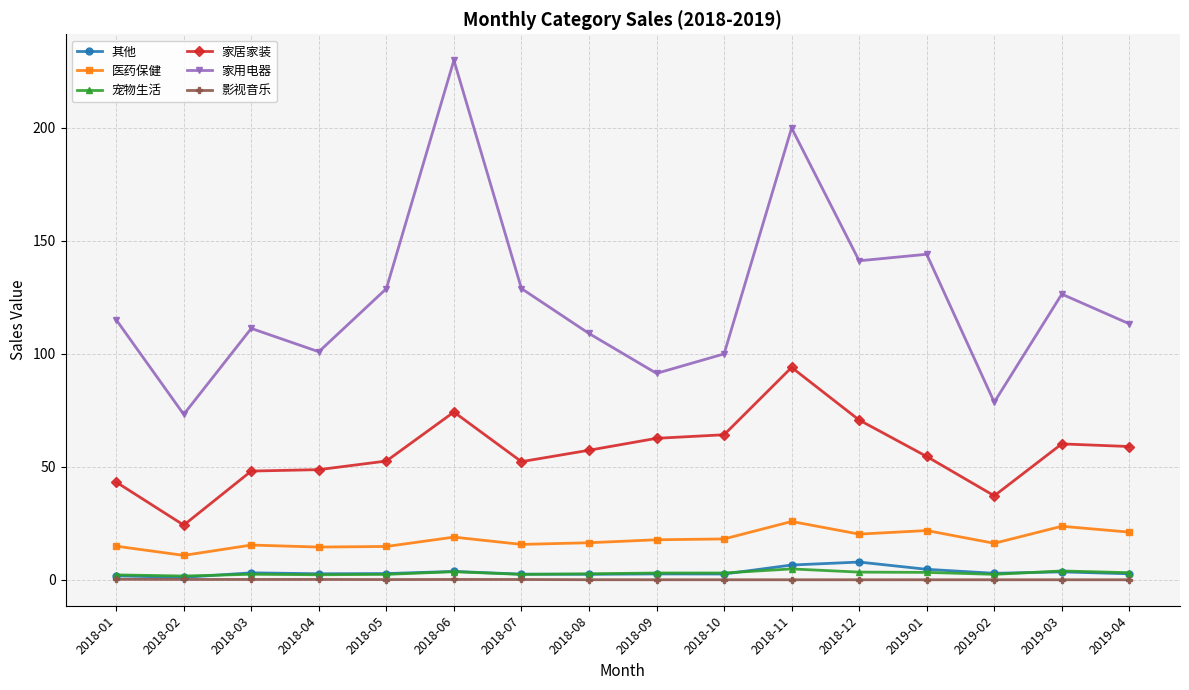

List the series in order of their peak value, highest first.

家用电器, 家居家装, 医药保健, 其他, 宠物生活, 影视音乐